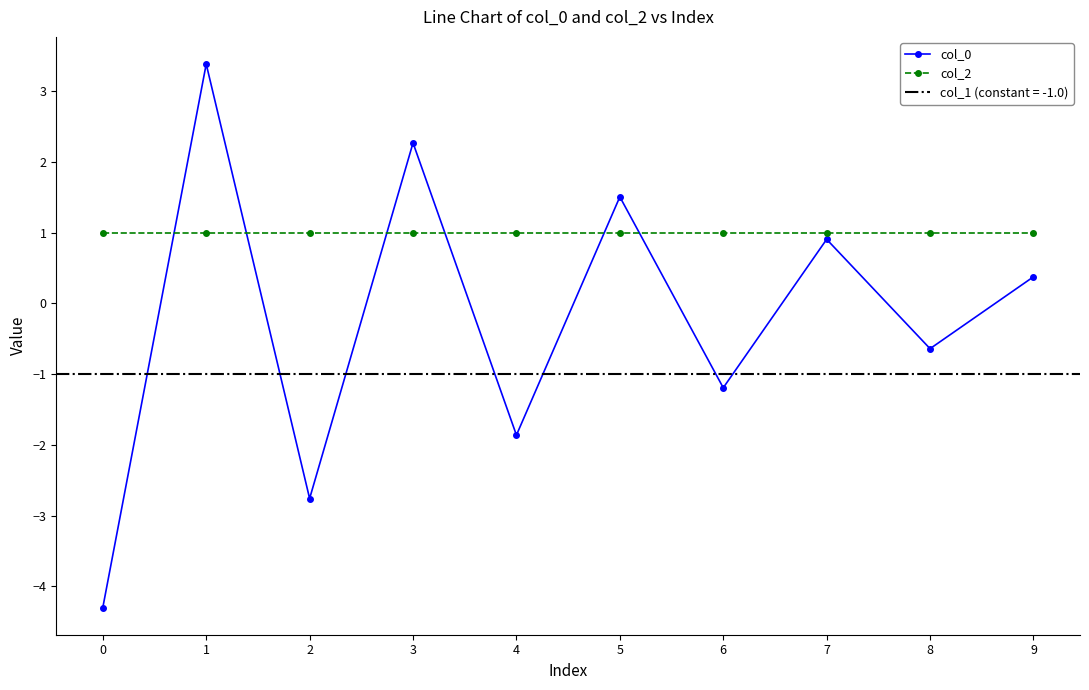

True or false: col_0 and col_2 intersect in this chart.

True